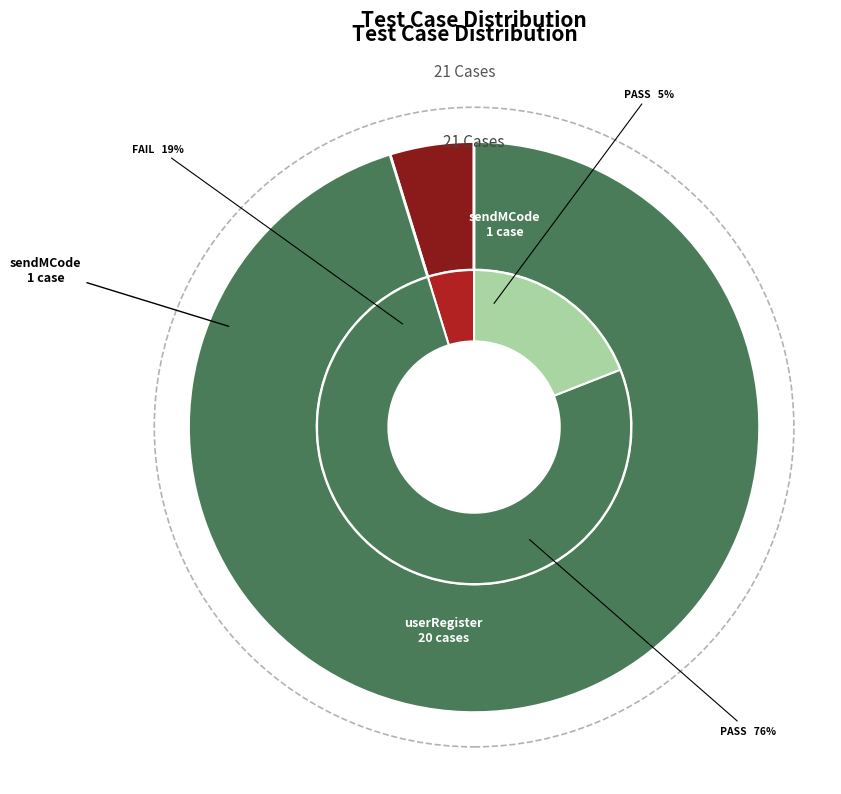

Which category has the biggest portion of the pie?

userRegister